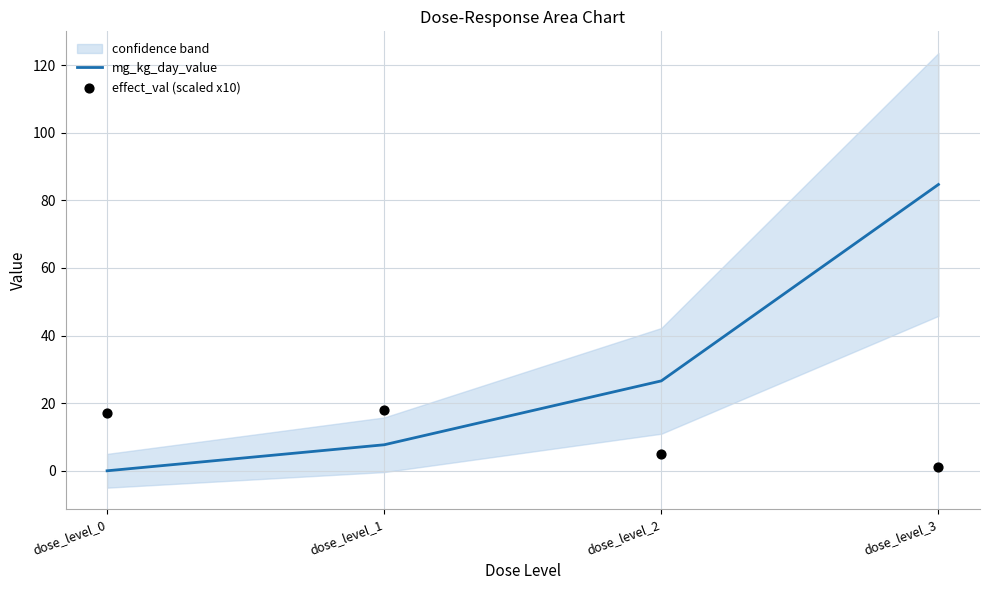

Which series has the largest total across all categories?

mg_kg_day_value